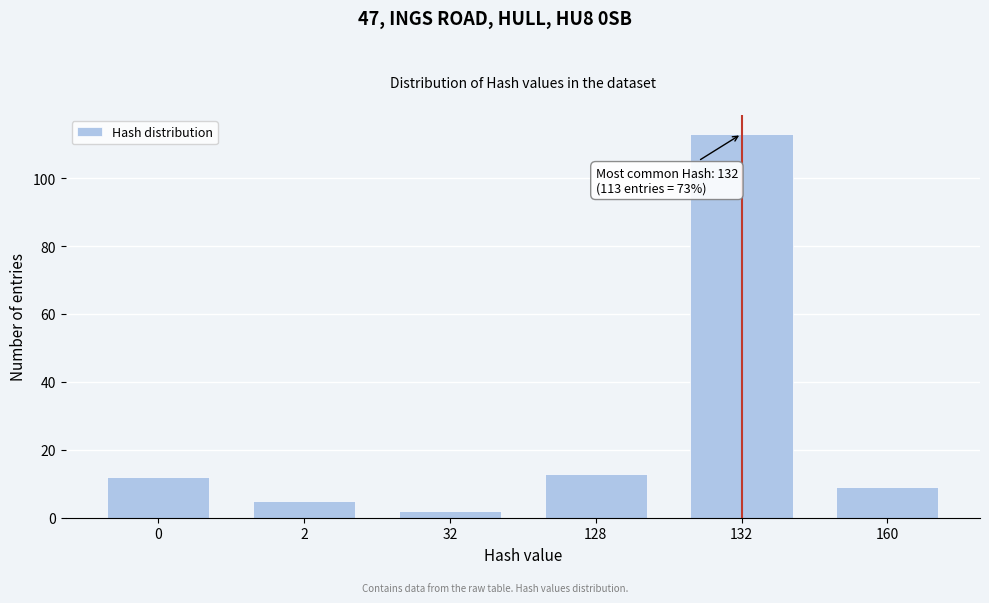

Reading left to right, extract all data points from this chart.

12	5	2	13	113	9